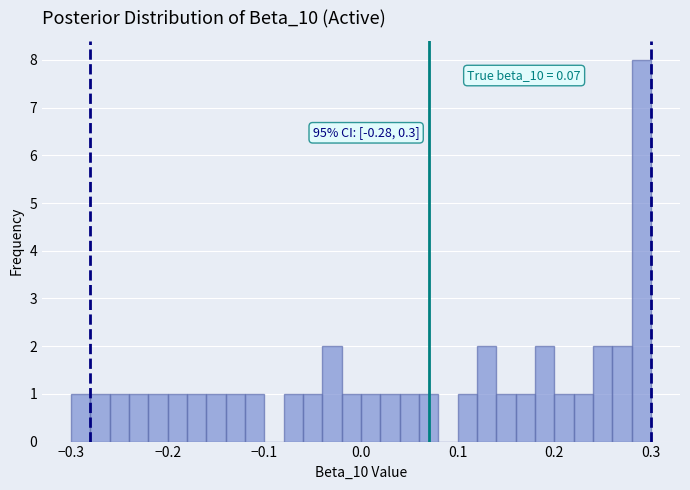

Around what value on the x-axis is the tallest bar? Give the approximate position of its centre, as read against the axis.

0.29